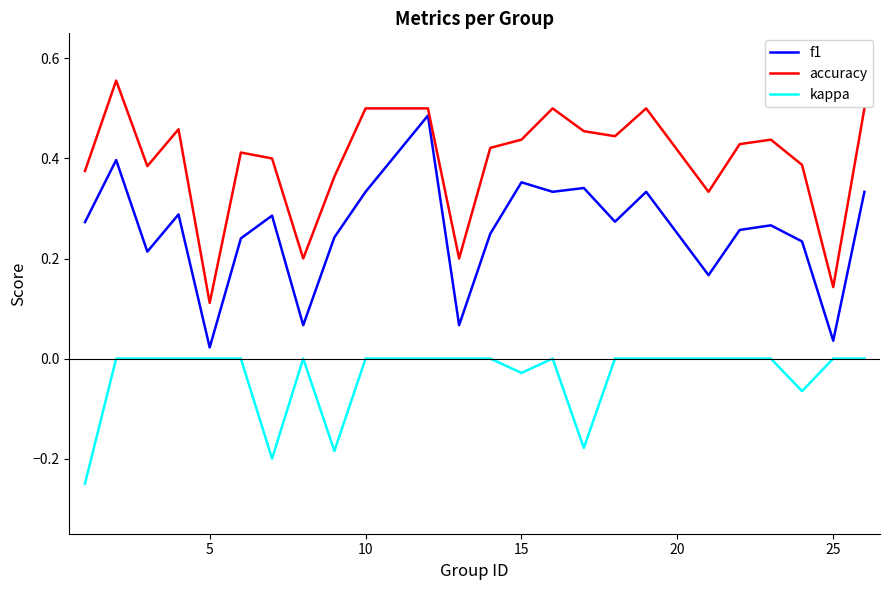

Rank the series by their average value, from highest to lowest.

accuracy, f1, kappa